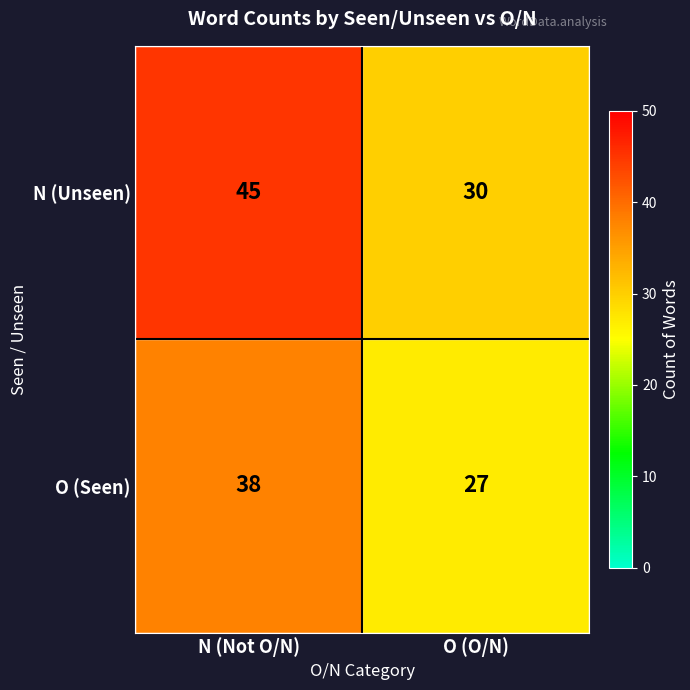

Reading right to left, list all the values displayed in this chart.

N (Unseen): O (O/N)=30	N (Not O/N)=45
O (Seen): O (O/N)=27	N (Not O/N)=38